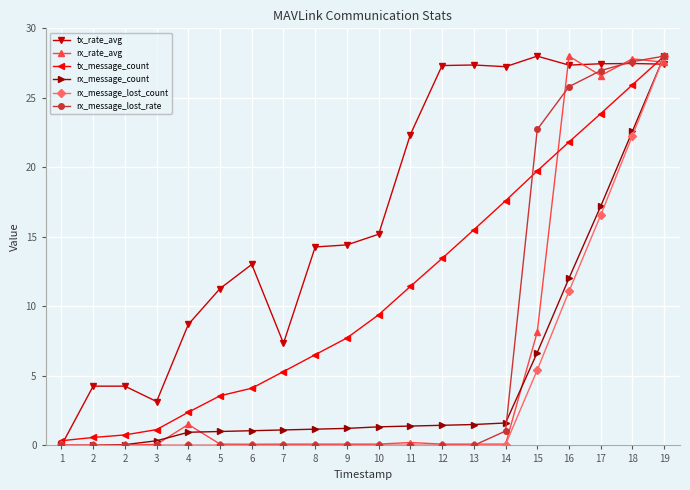

How many categories are shown in the chart?

20